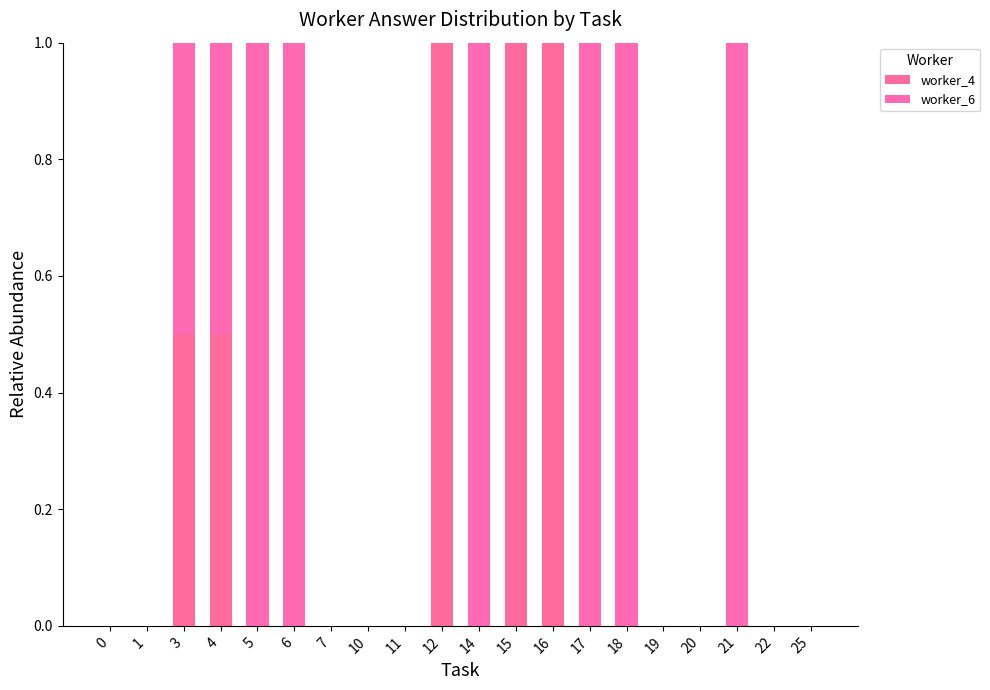

What is the average value of the worker_4 series?

0.2